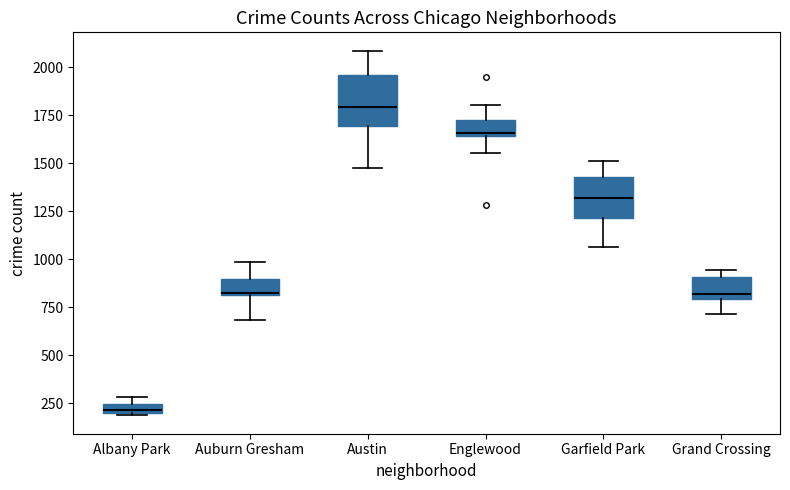

Which box's median line is the lowest?

Albany Park